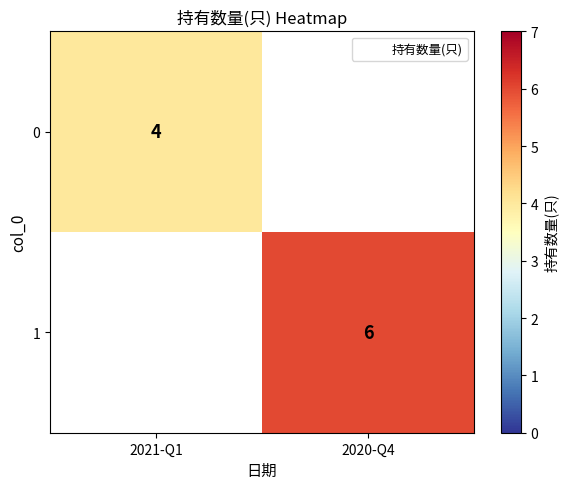

What is the maximum value shown in the chart?

6.0